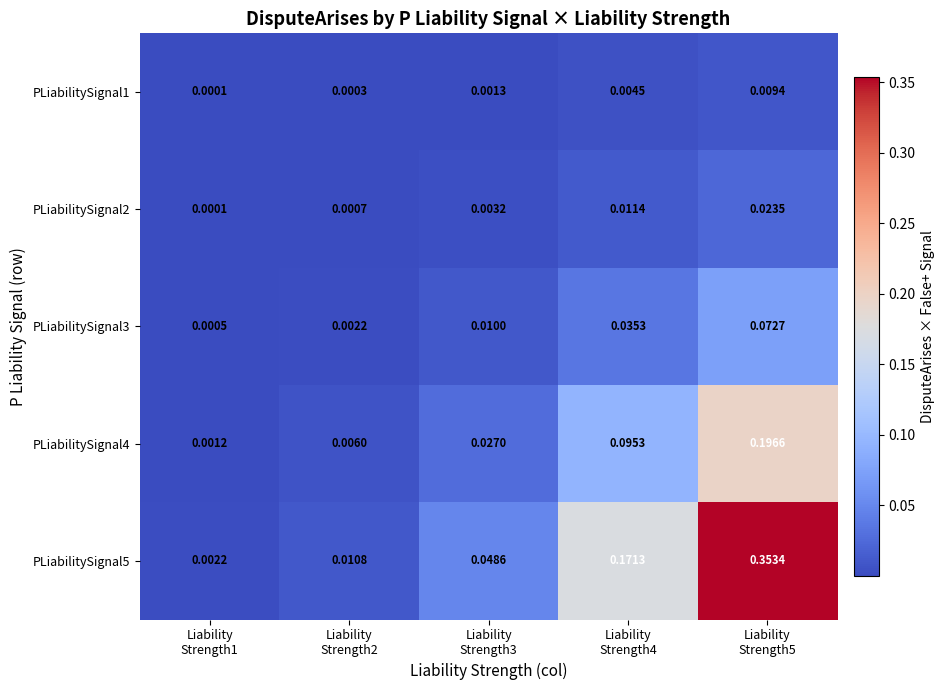

At how many categories does at least one series exceed 0?

5